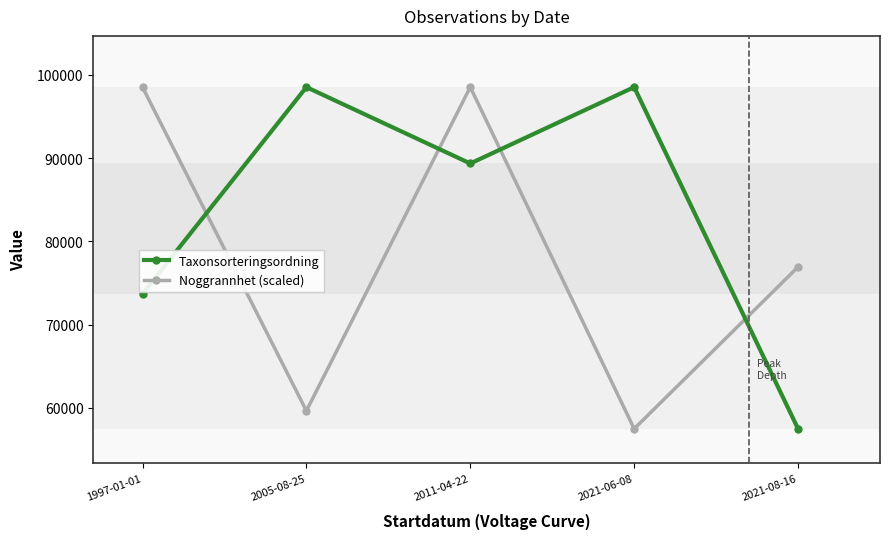

What is the difference between the maximum and second lowest values in the Noggrannhet (scaled) series?

38876.2